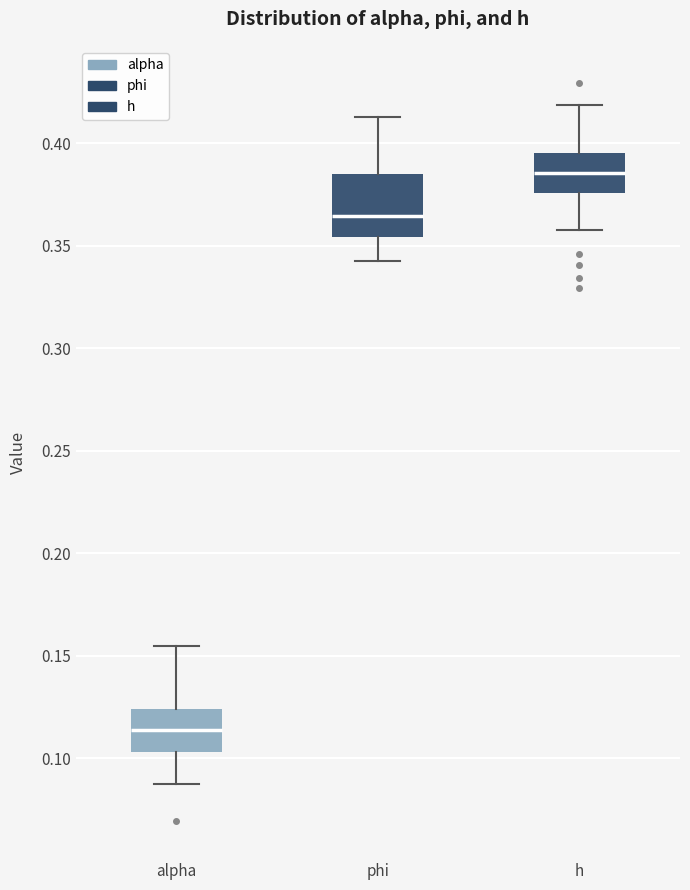

Where is the upper edge of the box for phi on the y-axis? The values are not printed on the chart, so give them approximately, as read against the axis.

0.385